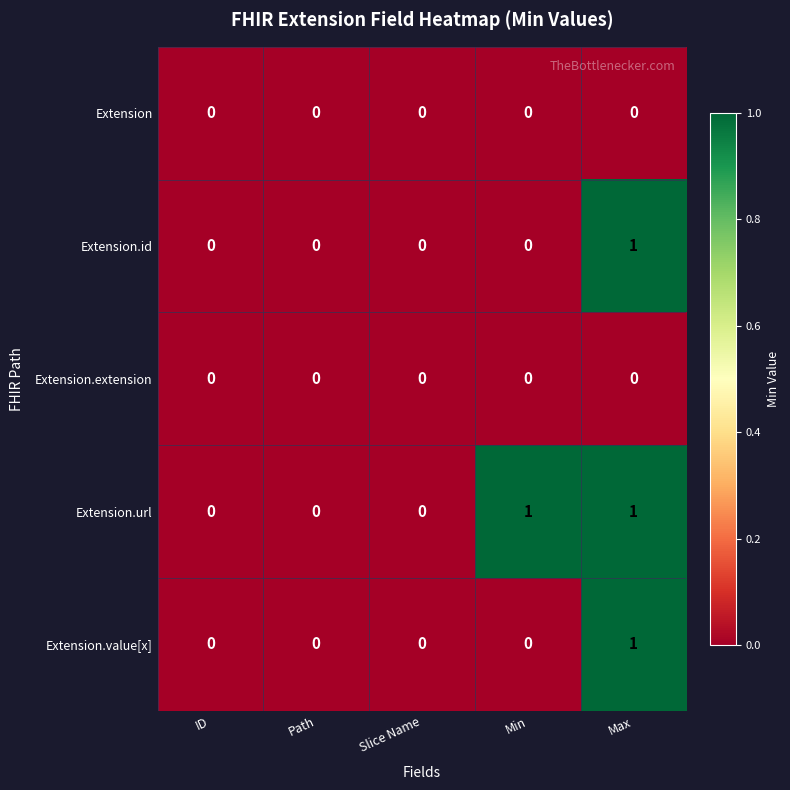

How many series are shown in this chart?

5